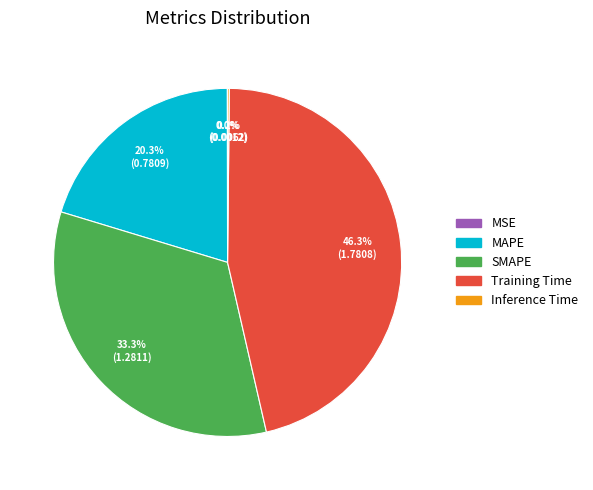

What is the ratio of the value at Training Time to the value at SMAPE?

1.4